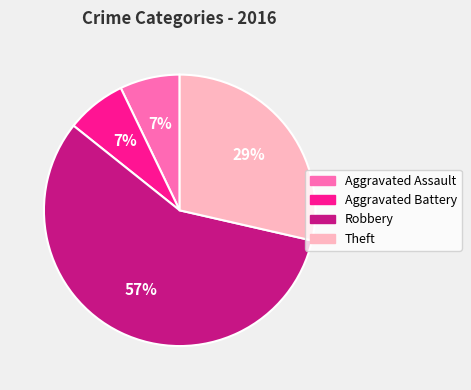

Which slice is the largest?

Robbery